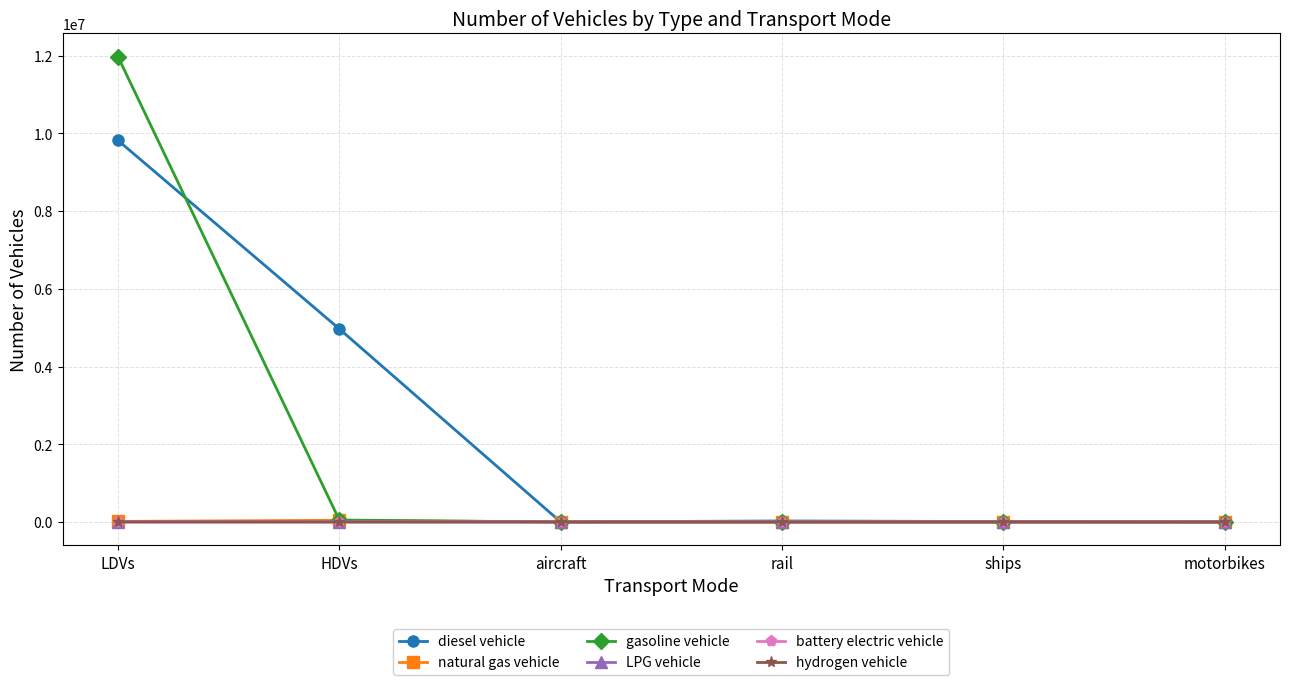

True or false: diesel vehicle has more than 1 interior local peaks.

False